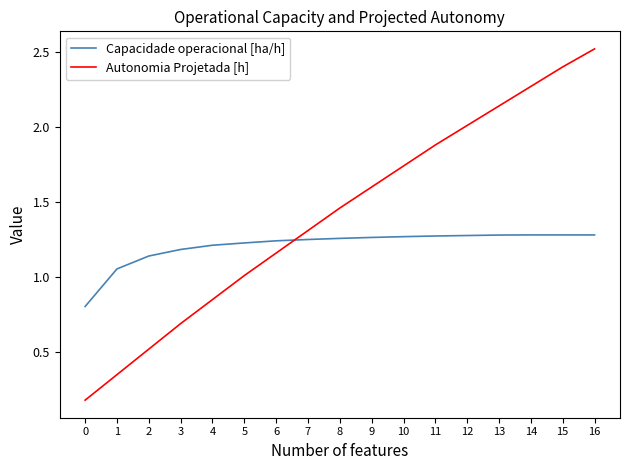

After their last crossing, which series has the higher values: Autonomia Projetada [h] or Capacidade operacional [ha/h]?

Autonomia Projetada [h]